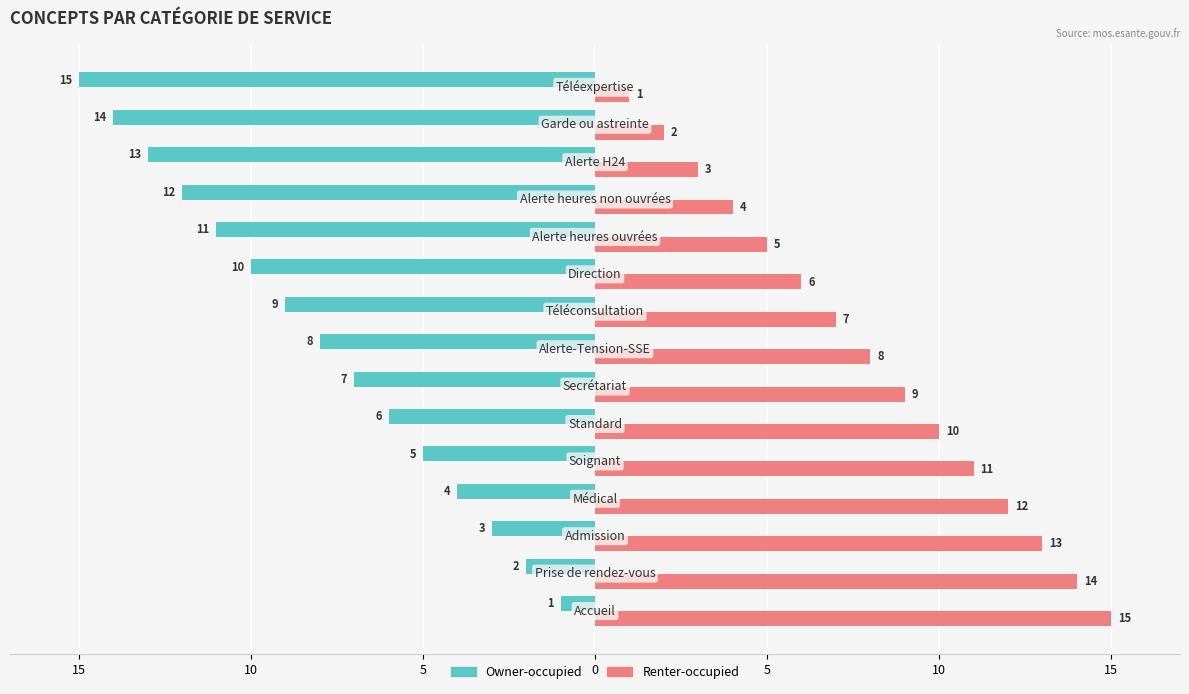

What is the difference between the maximum and minimum values in the Renter-occupied series?

14